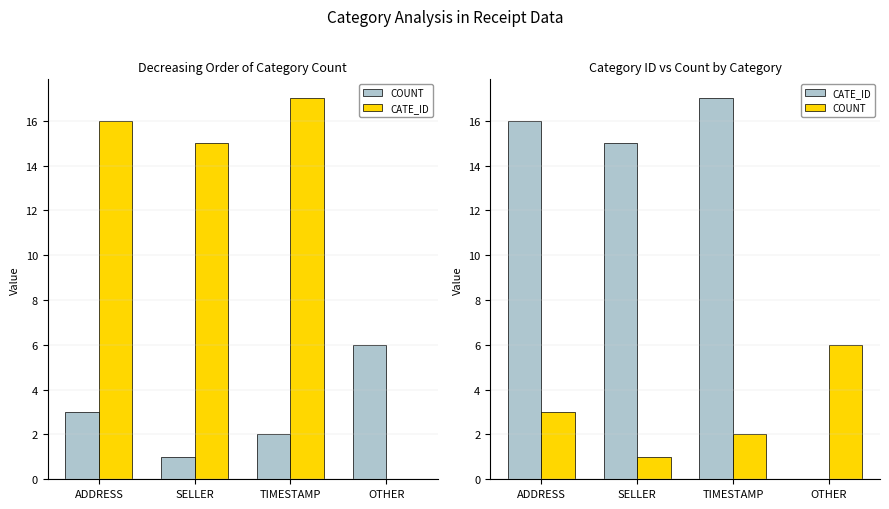

Rank the series by their average value, from lowest to highest.

COUNT, CATE_ID